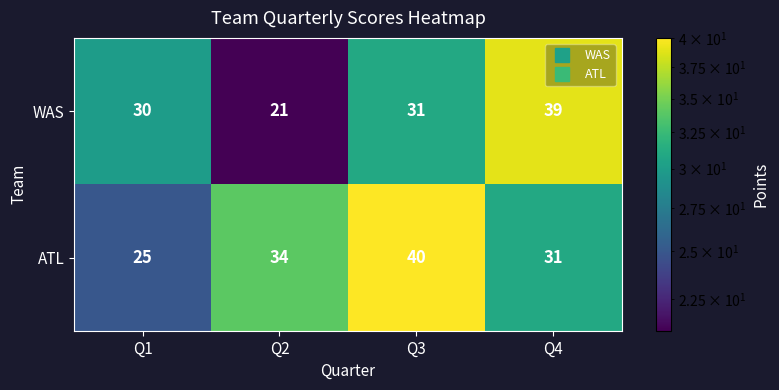

Which series has the widest spread of values?

WAS